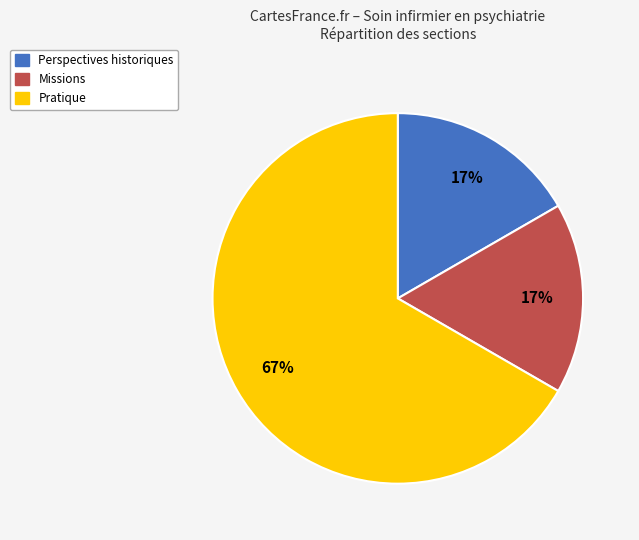

To the nearest percent, what is the average slice percentage?

33%